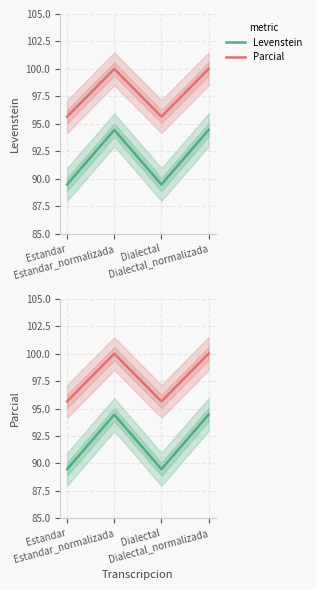

How many interior local valleys does the Parcial series have?

1